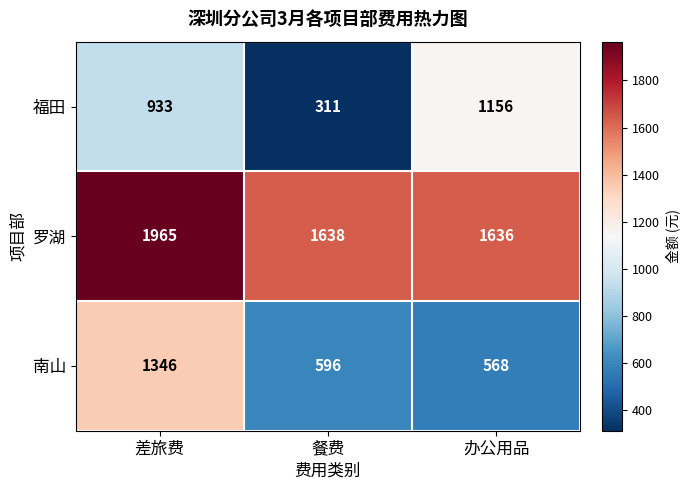

What is the difference between the maximum and minimum values in the 福田 series?

845